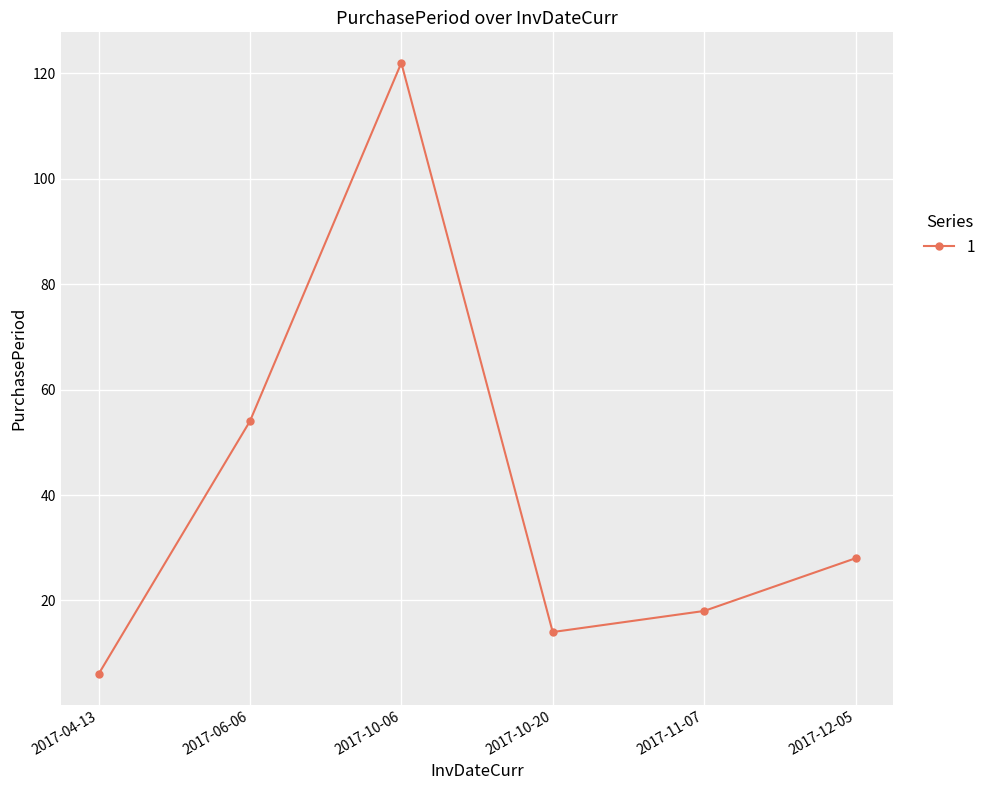

Which label corresponds to the smallest value in the chart?

2017-04-13